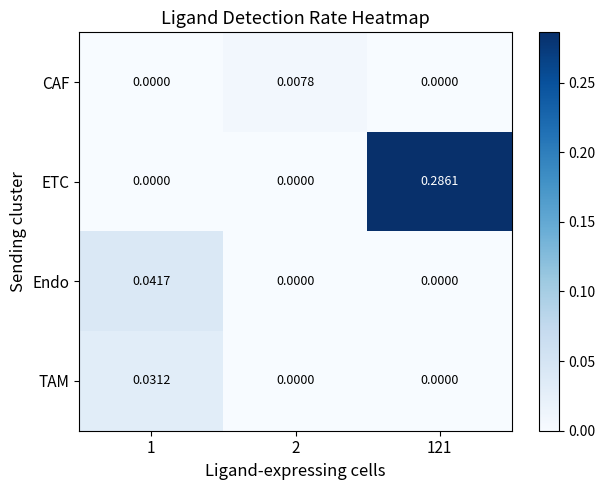

Which series changed the most between 1 and 2?

Endo